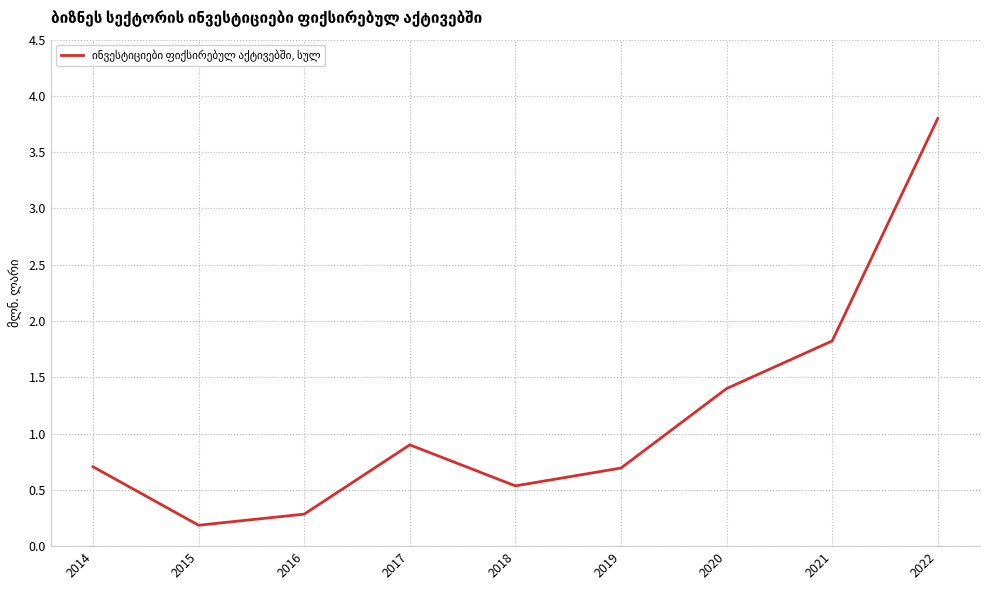

What is the difference between the maximum and second lowest values?

3.5